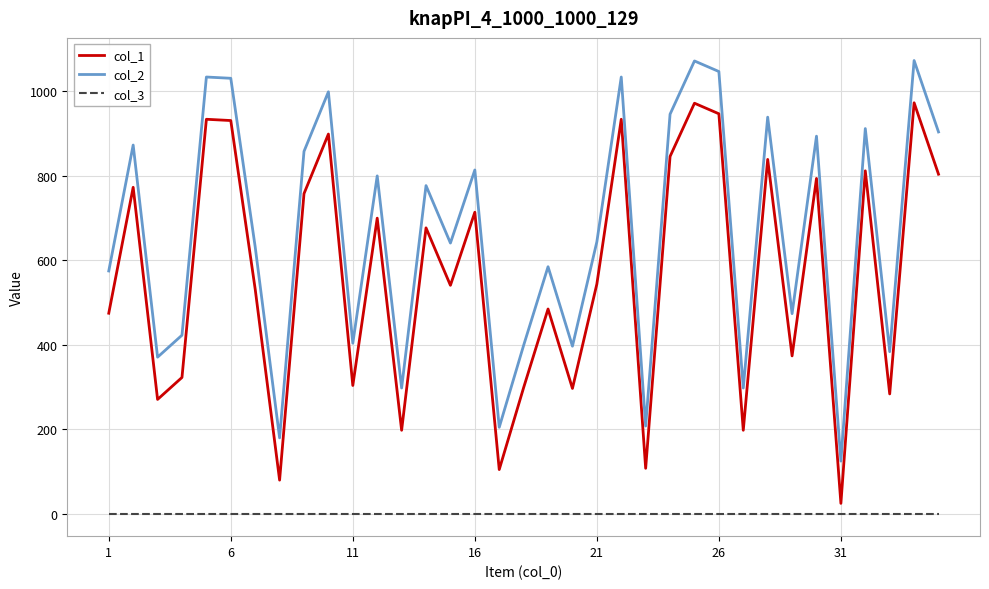

True or false: col_3 and col_1 intersect in this chart.

False